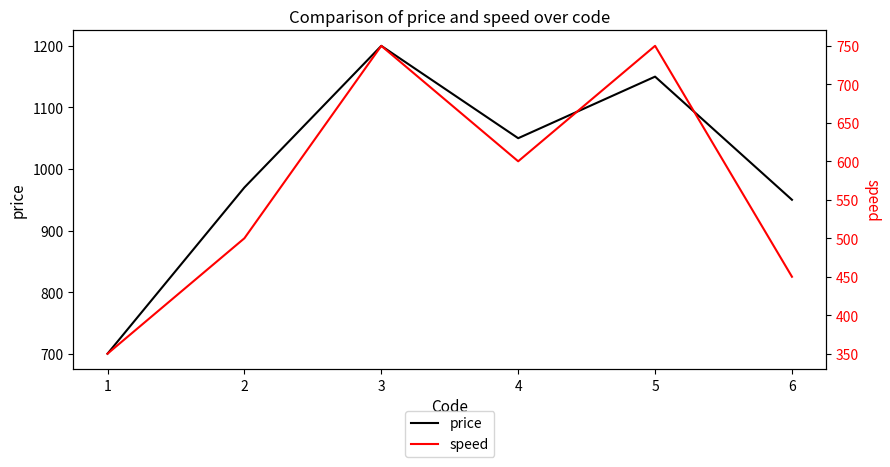

How many interior local valleys does the price series have?

1